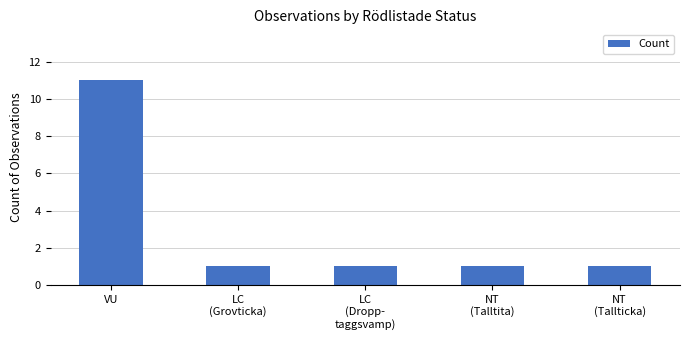

What is the ratio of the value at VU to the value at NT
(Talltita)?

11.0